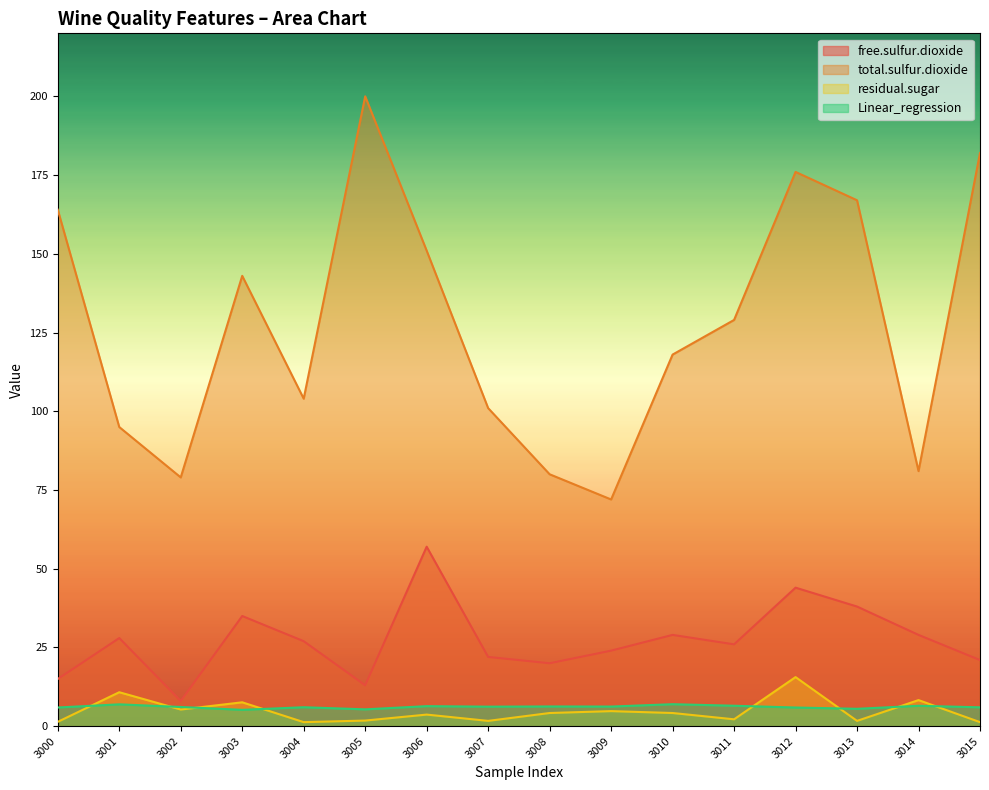

Which has a higher value, 3009 or 3006?

3006